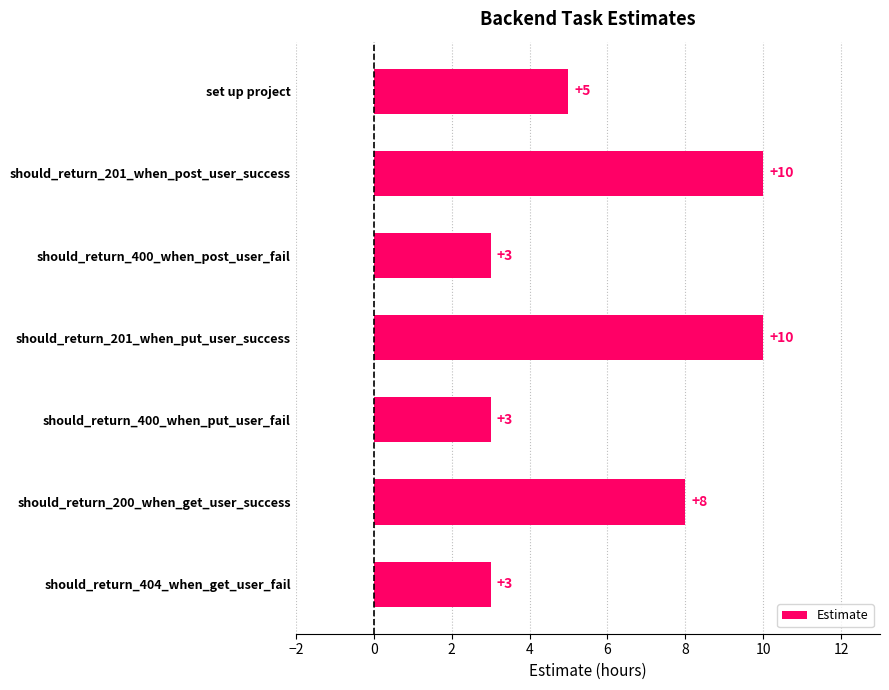

Reading top to bottom, list all the values displayed in this chart.

5	10	3	10	3	8	3